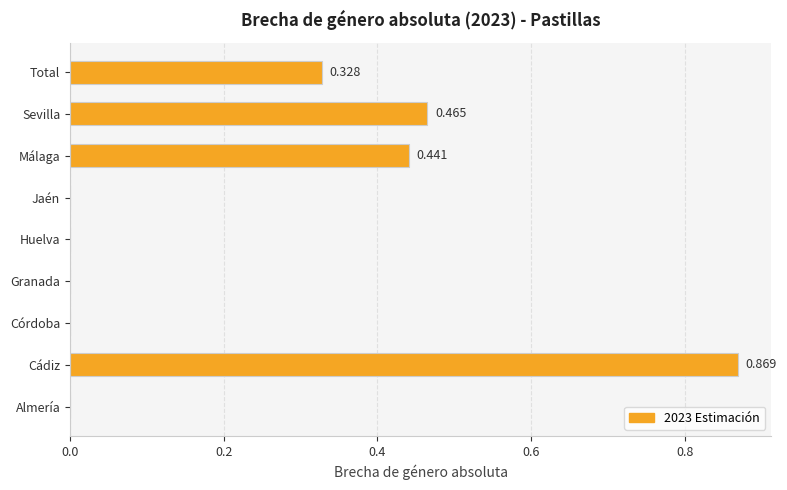

Which label corresponds to the largest value in the chart?

Cádiz